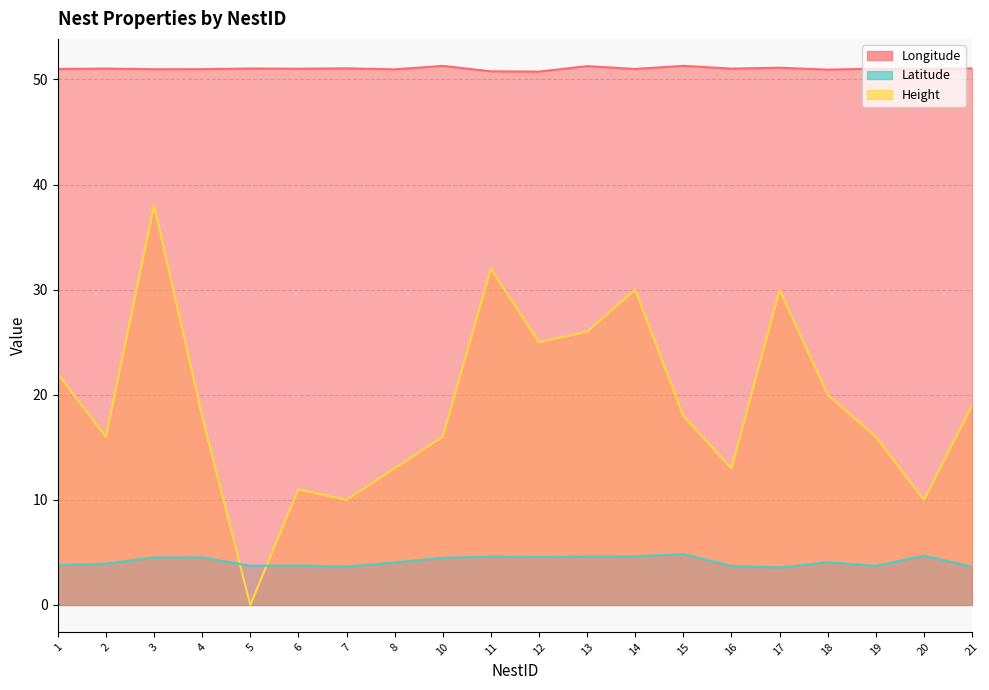

What is the total value across all series at 15?

74.1